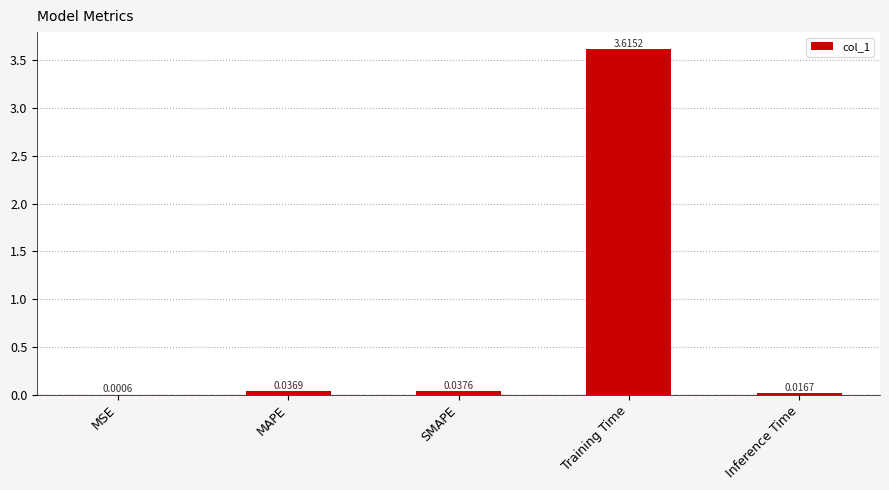

At which label is the value closest to 1?

SMAPE